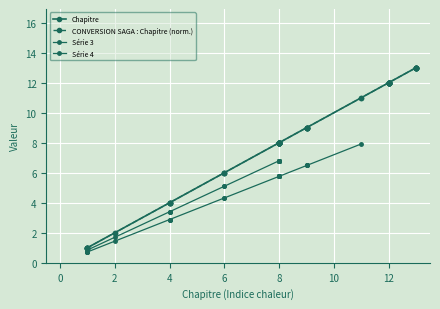

True or false: CONVERSION SAGA : Chapitre and Chapitre cross at least once.

False